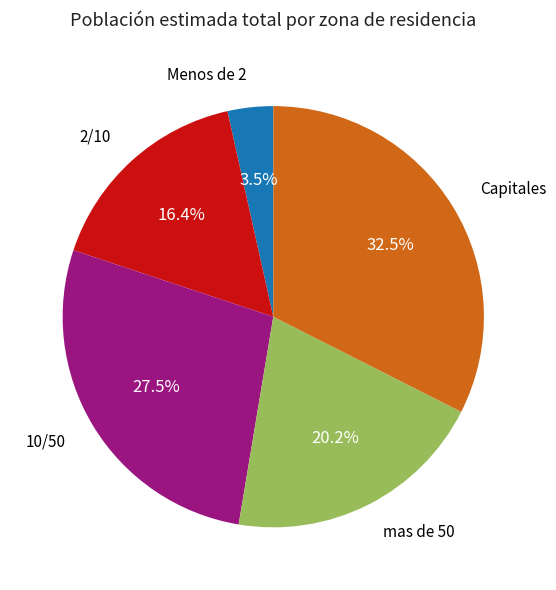

To the nearest percent, what is the difference between the largest and smallest slice percentages?

29%